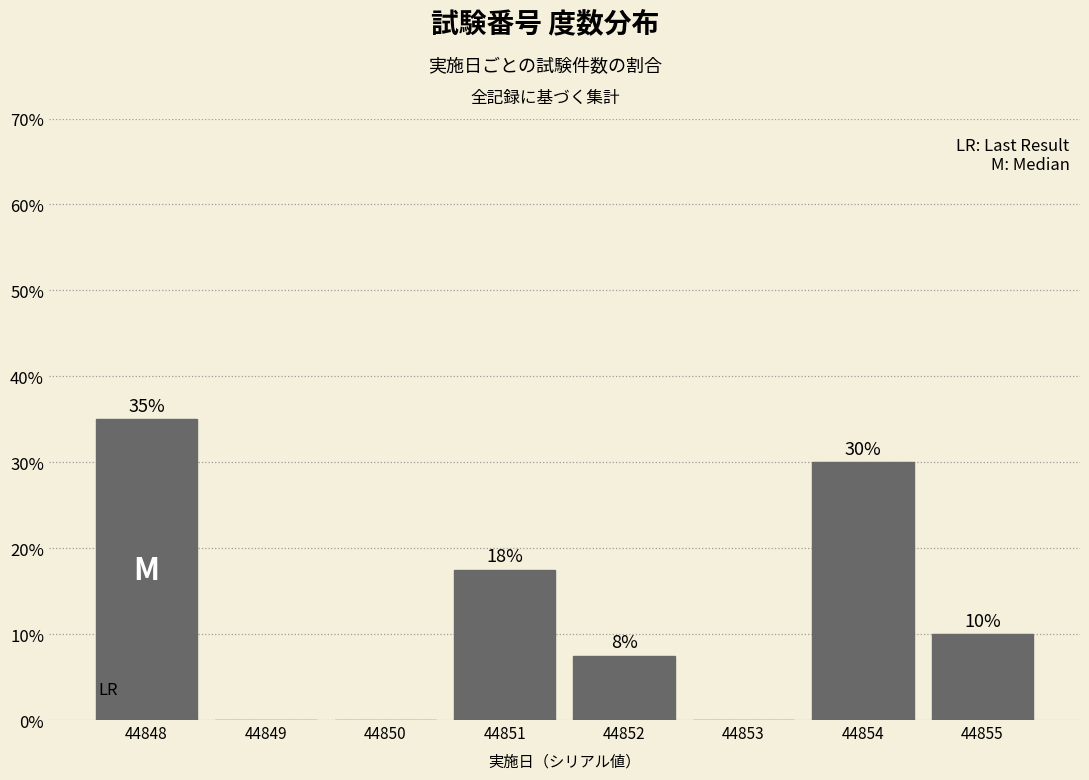

Where is the data nearest to the value 17?

44851